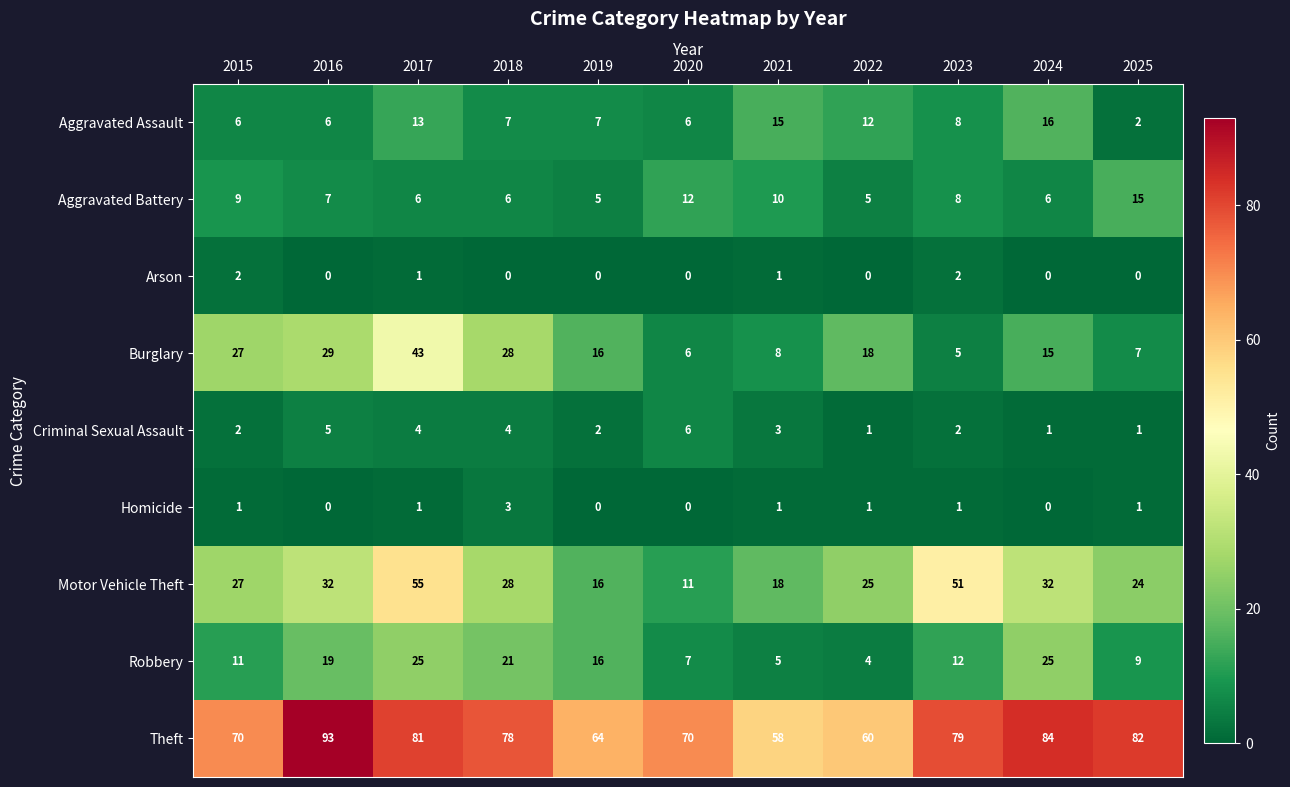

Is it true that Criminal Sexual Assault equals 1 at 2021?

False